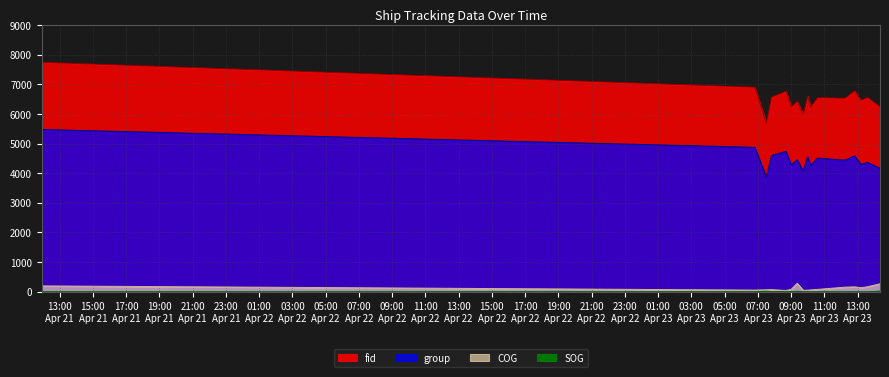

Where is the first local maximum for SOG?

2024-04-23 07:30:53